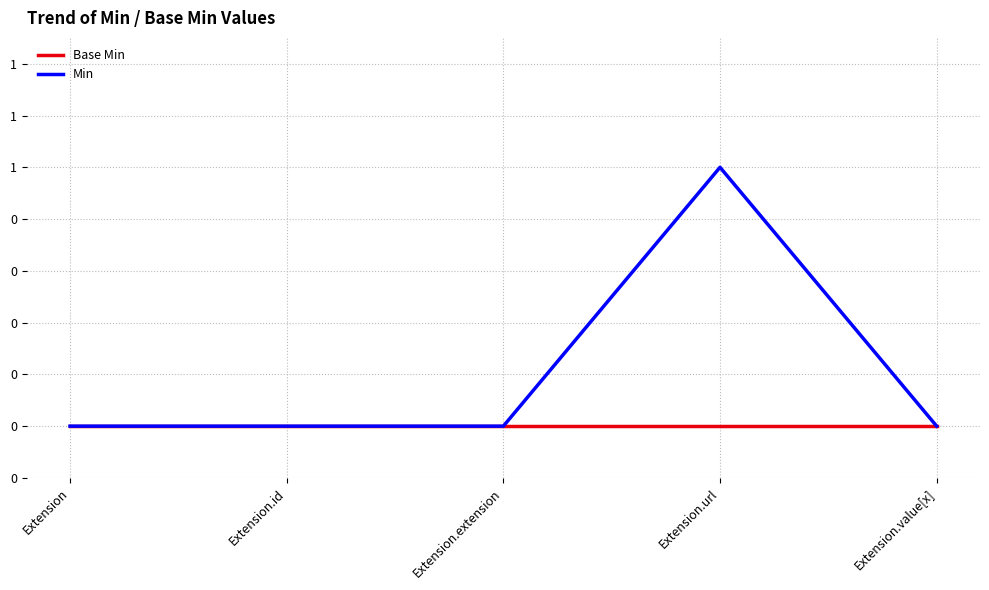

Which label corresponds to the largest value in the chart?

Extension.url